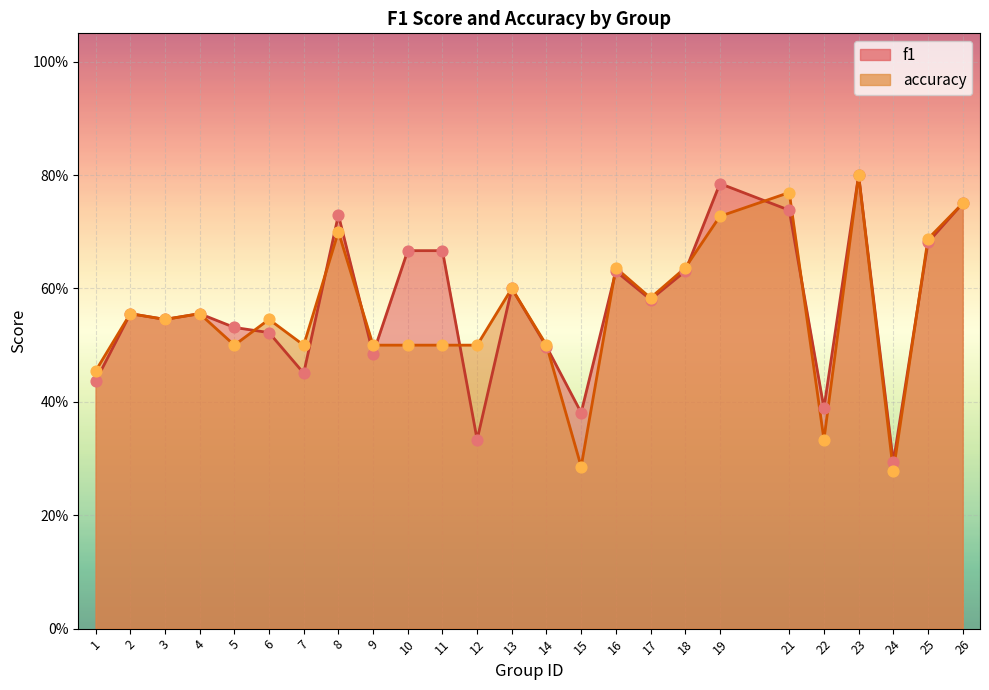

Which series contains the lowest Y value?

accuracy